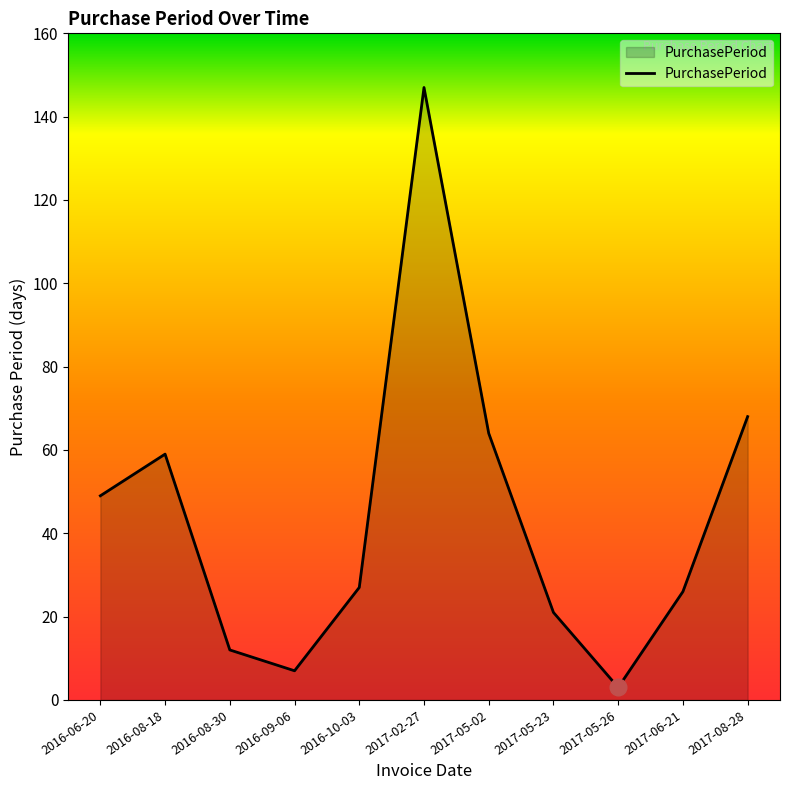

What position from the left is 2016-09-06?

4